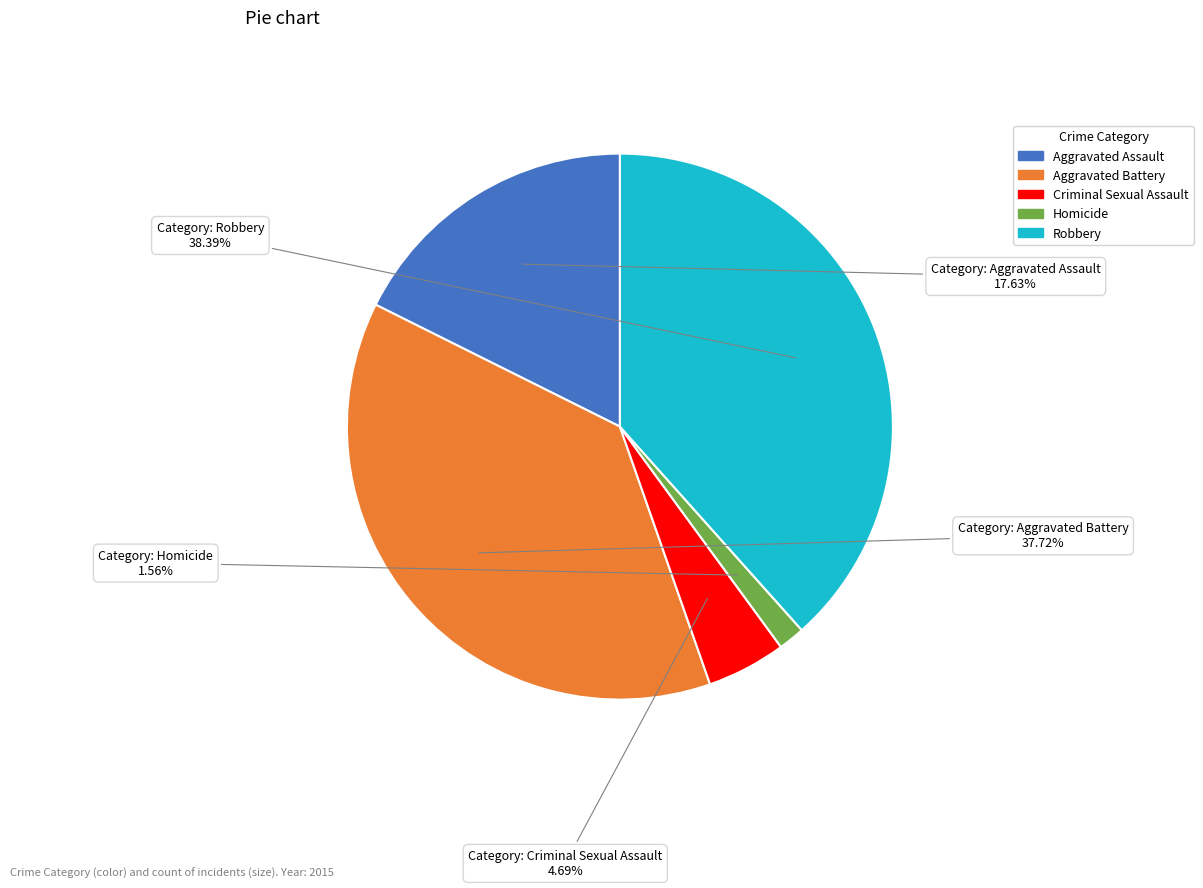

Is it true that Homicide is 2% of the pie?

True